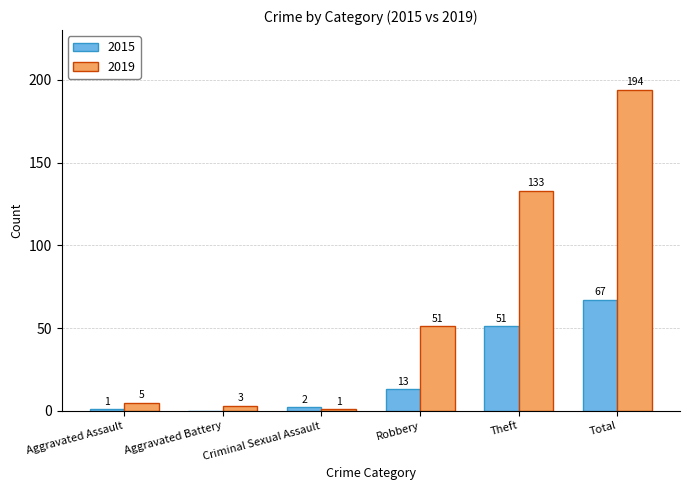

True or false: 2019 has a value of 51 at Robbery.

True